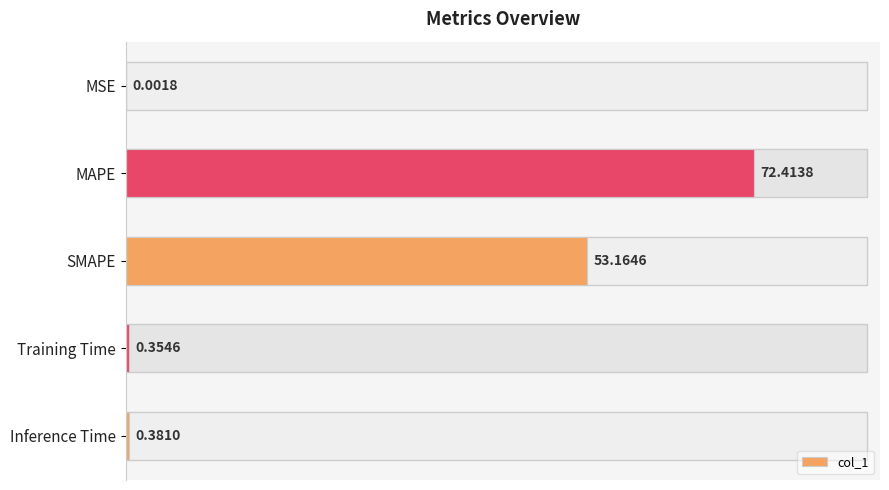

What is the change in value from MSE to MAPE?

+72.4